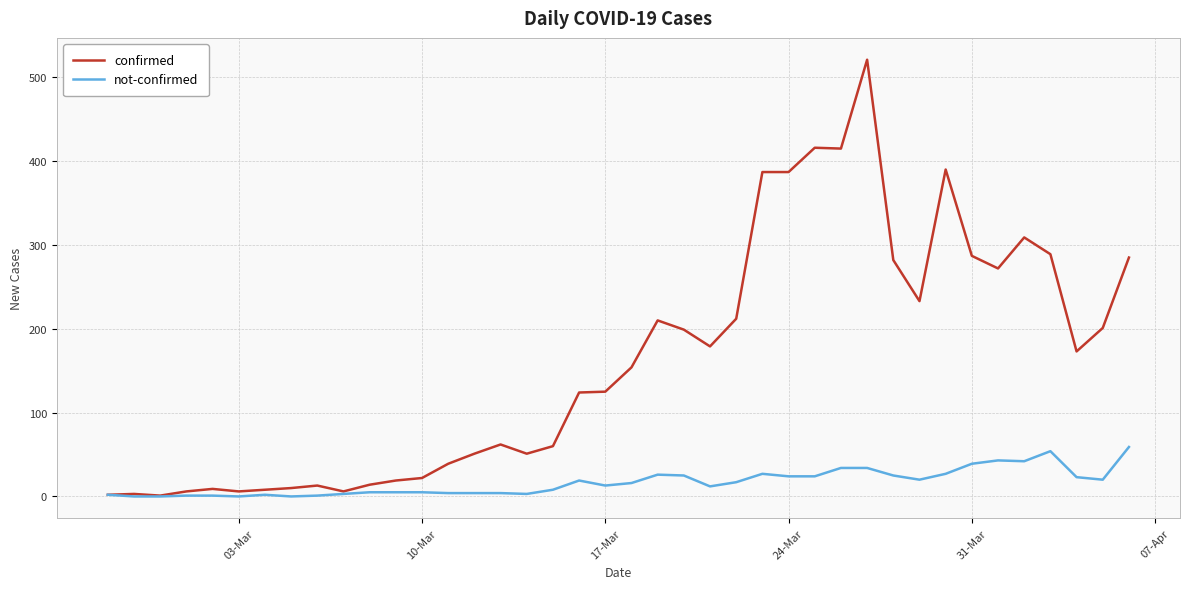

What is the sum of all not-confirmed values?

671